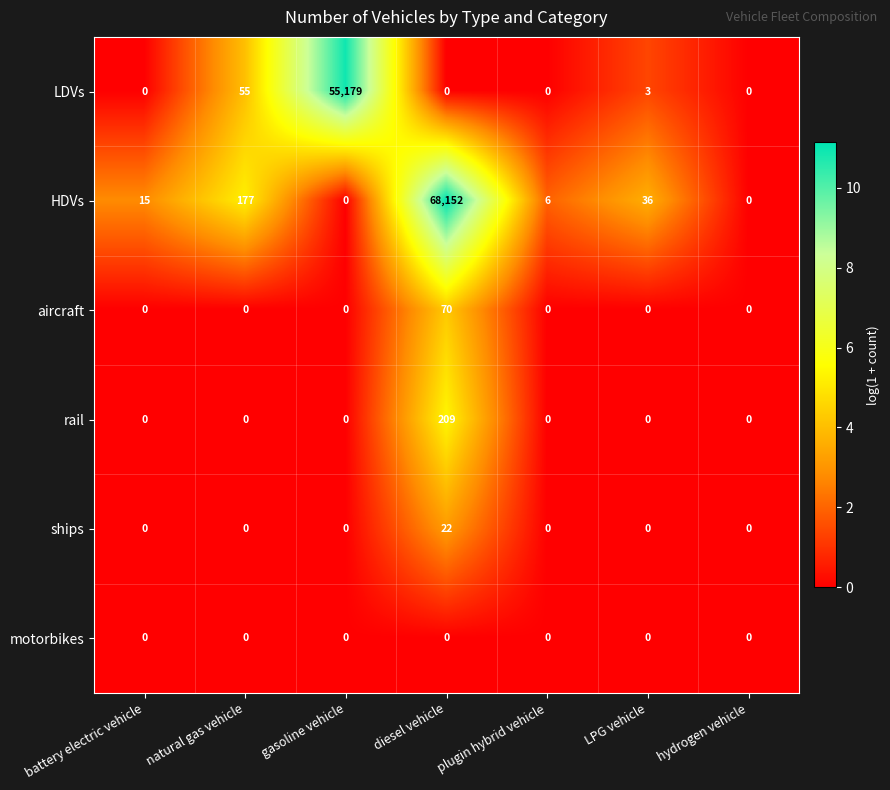

List the series in order of their peak value, highest first.

HDVs, LDVs, rail, aircraft, ships, motorbikes